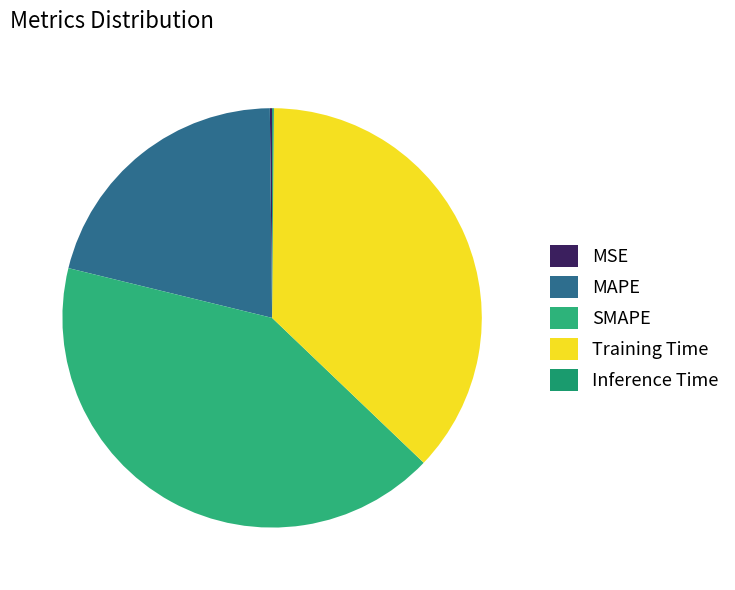

To the nearest percent, what percentage of the pie is Training Time?

37%